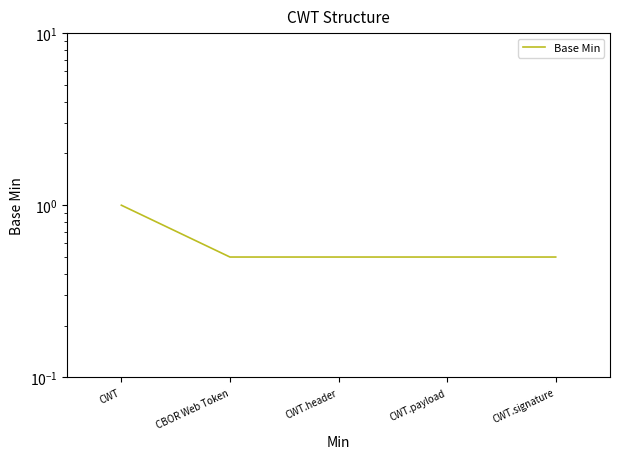

Where is the data nearest to the value 0?

CBOR Web Token